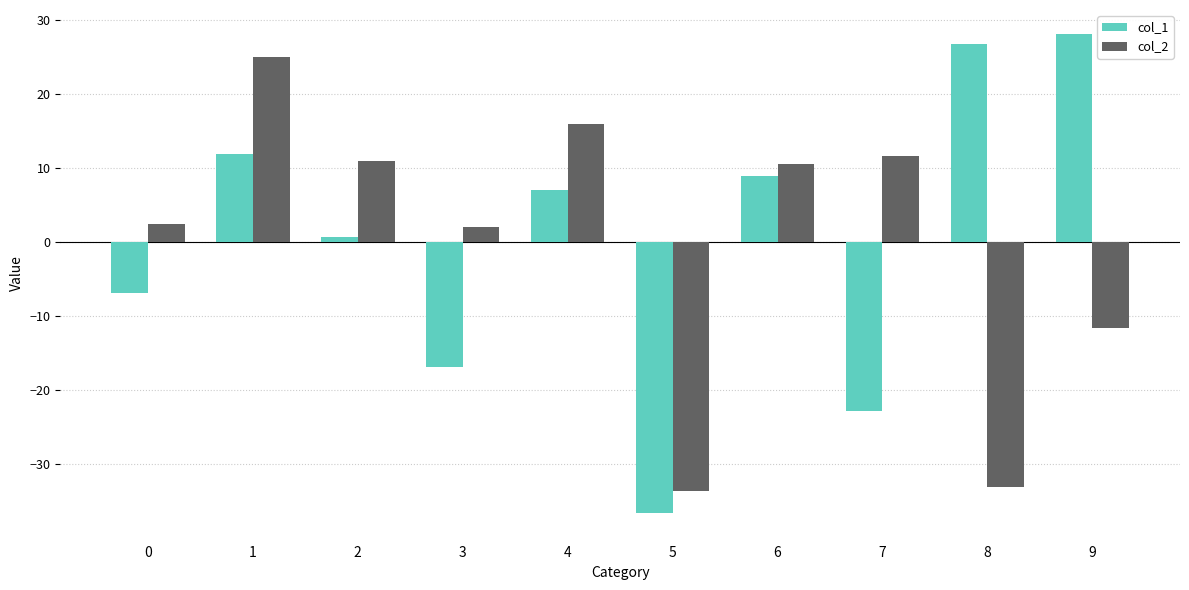

What are all the series names shown in the legend?

col_1, col_2